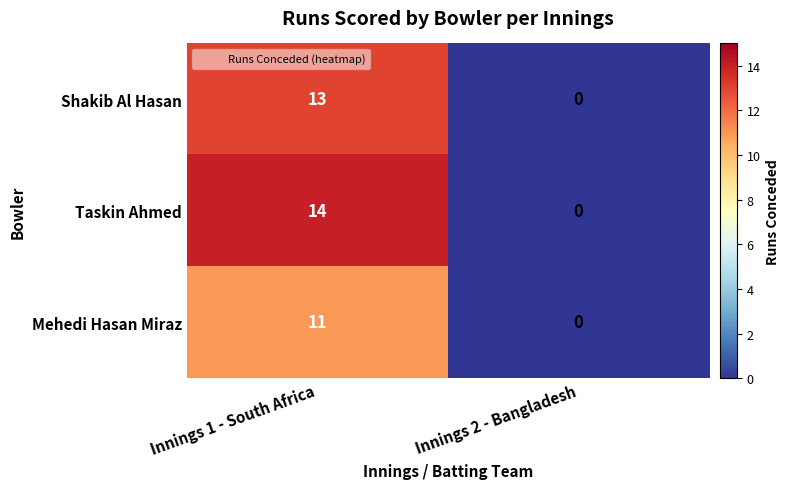

Where is Mehedi Hasan Miraz nearest to the value 5?

Innings 2 - Bangladesh